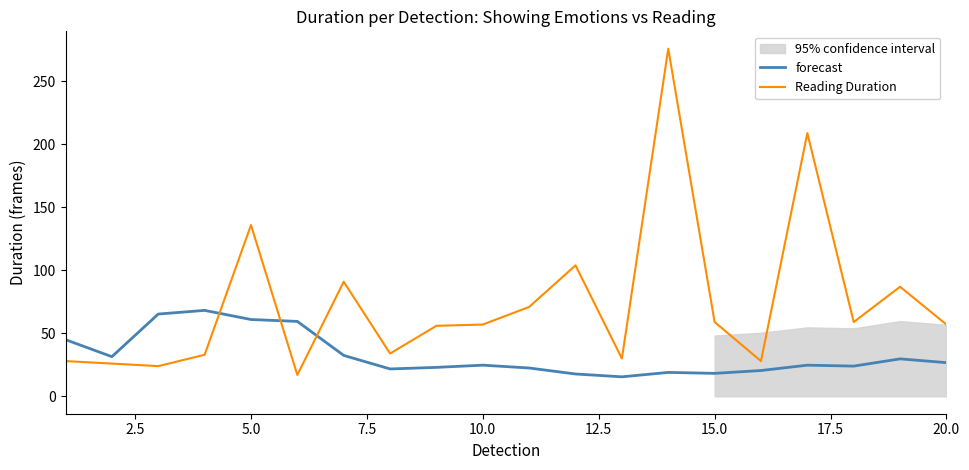

What is the difference between the highest and lowest values at 20.0?

33.0